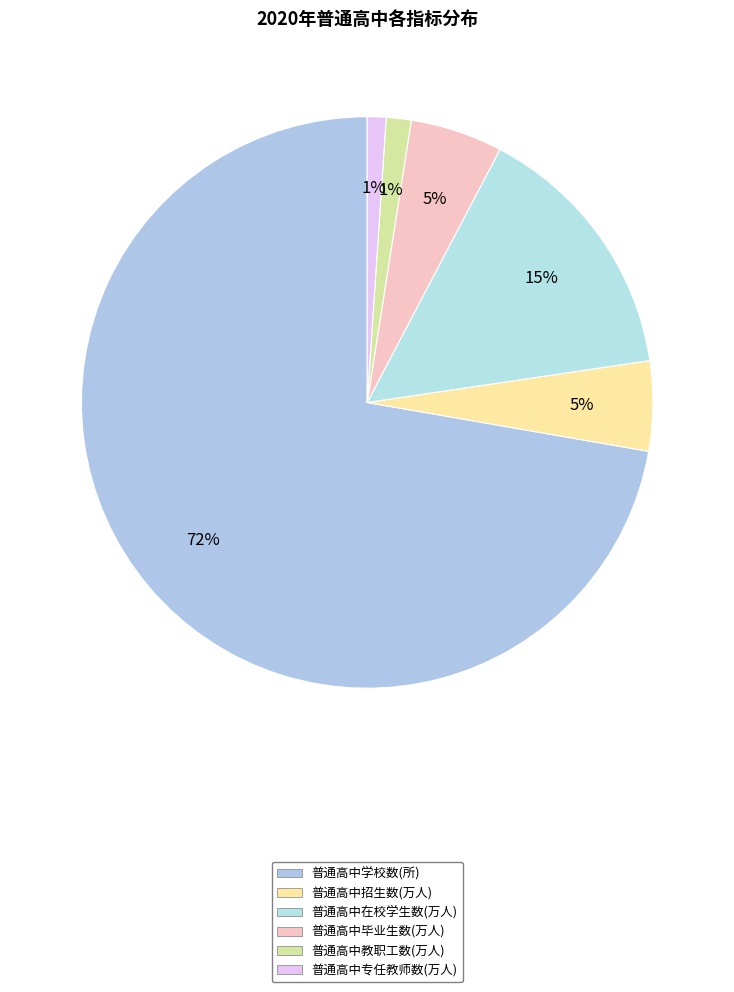

How many slices are in this pie chart?

6